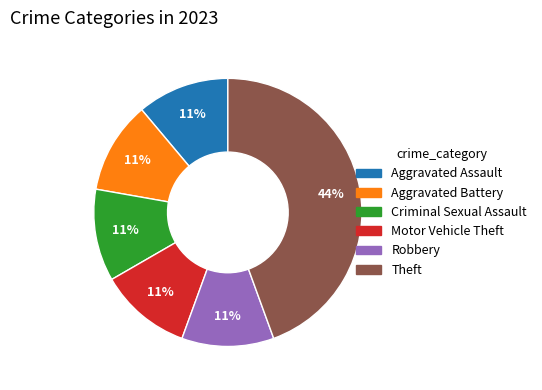

Do Criminal Sexual Assault and Aggravated Battery together represent more than half of the pie?

No